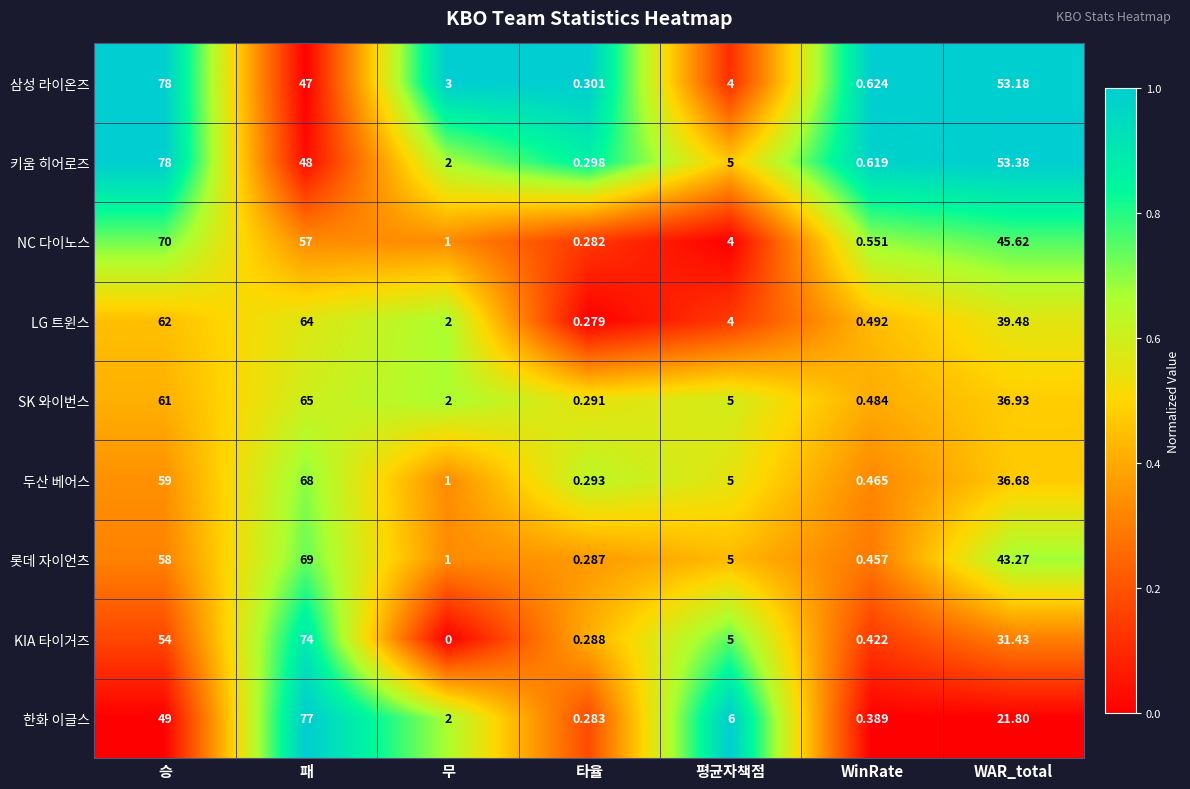

At which label does 두산 베어스 reach its minimum?

타율